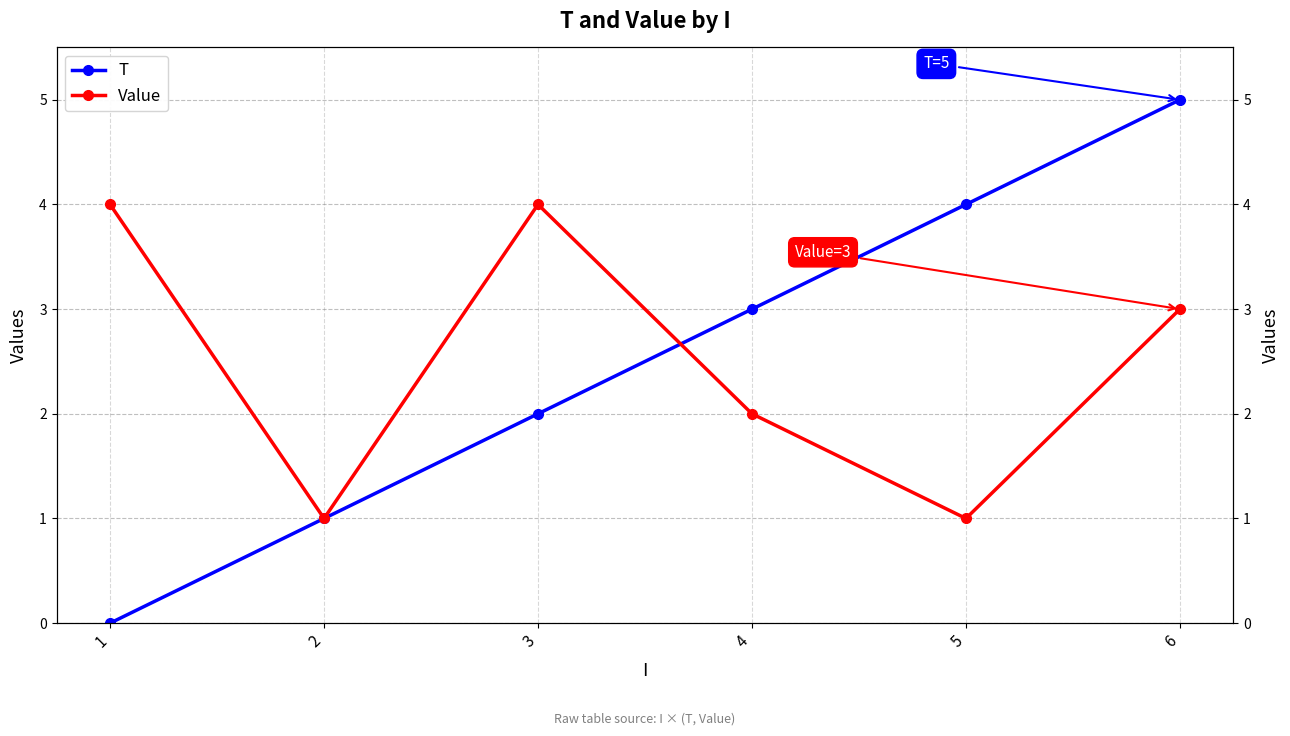

How many interior local peaks does the Value series have?

1